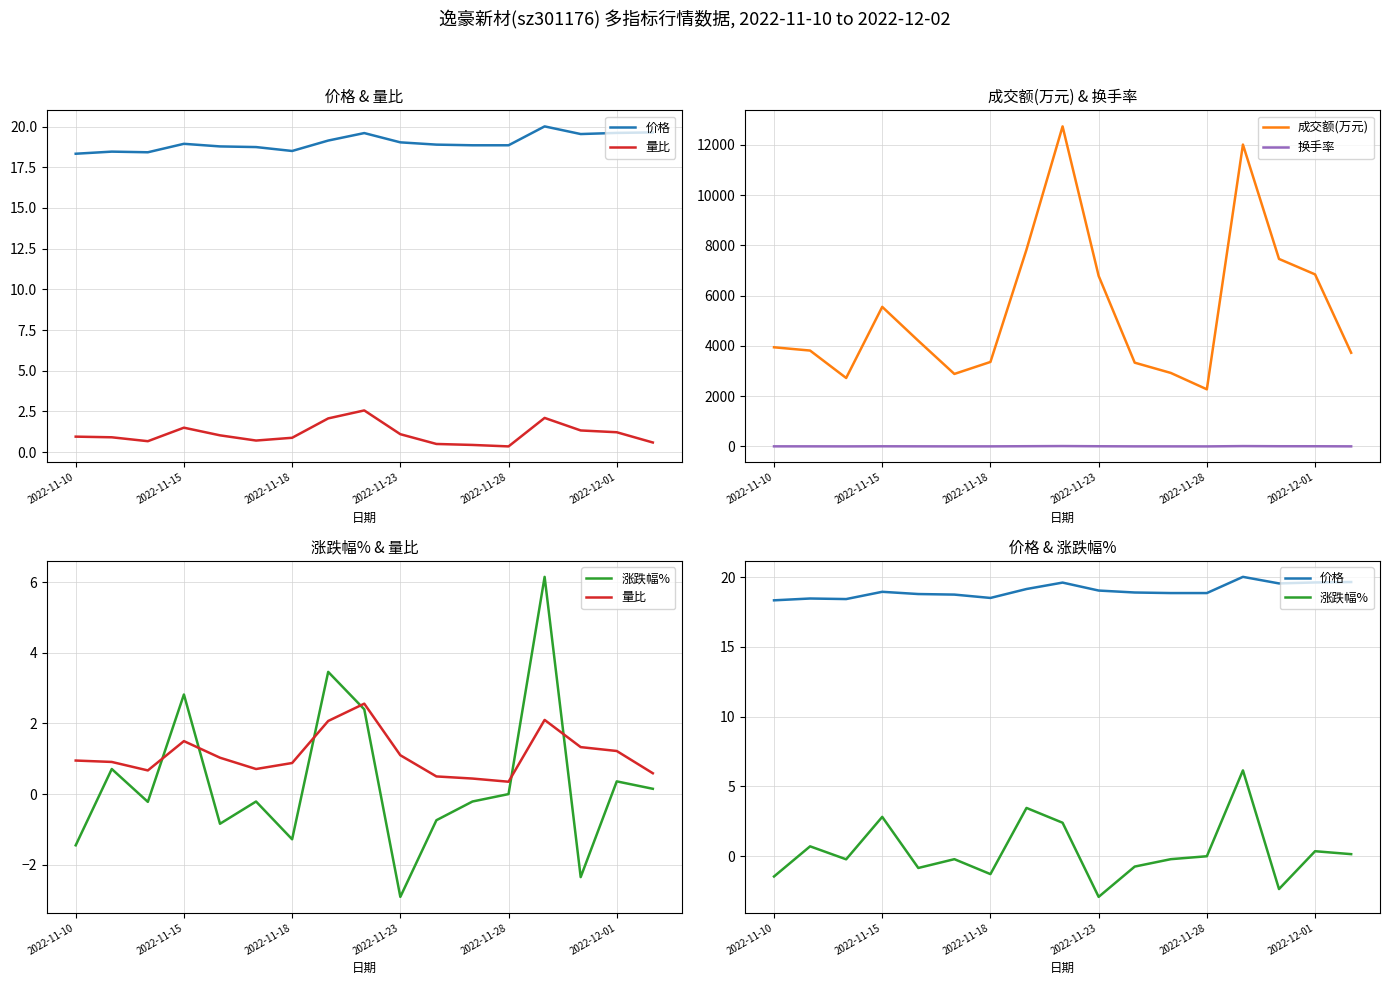

True or false: 换手率 and 成交额(万元) cross at least once.

False